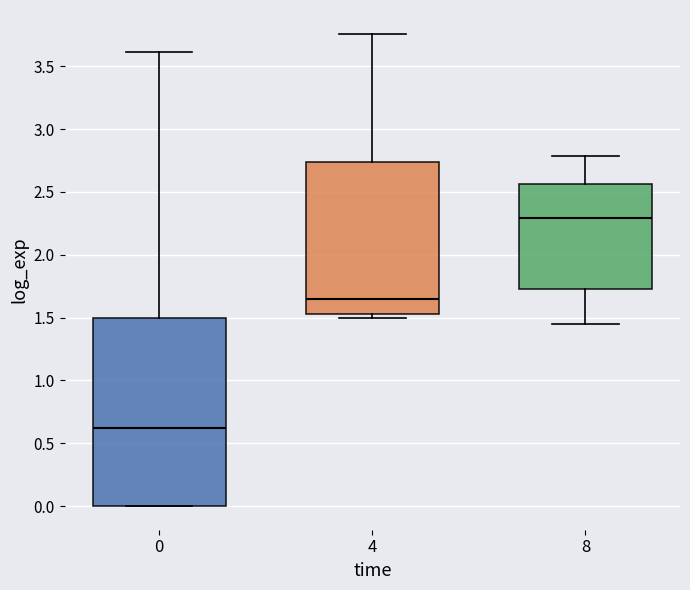

Reading left to right, transcribe this box plot: for each box, give where its median line is, the range the box spans, and where its two whiskers end, as read against the y-axis. The values are not printed on the chart, so give them approximately, as read against the axis.

0: median 0.65, box 0.00 to 1.50, whiskers 0.00 to 3.60
4: median 1.65, box 1.55 to 2.75, whiskers 1.50 to 3.75
8: median 2.30, box 1.75 to 2.55, whiskers 1.45 to 2.80